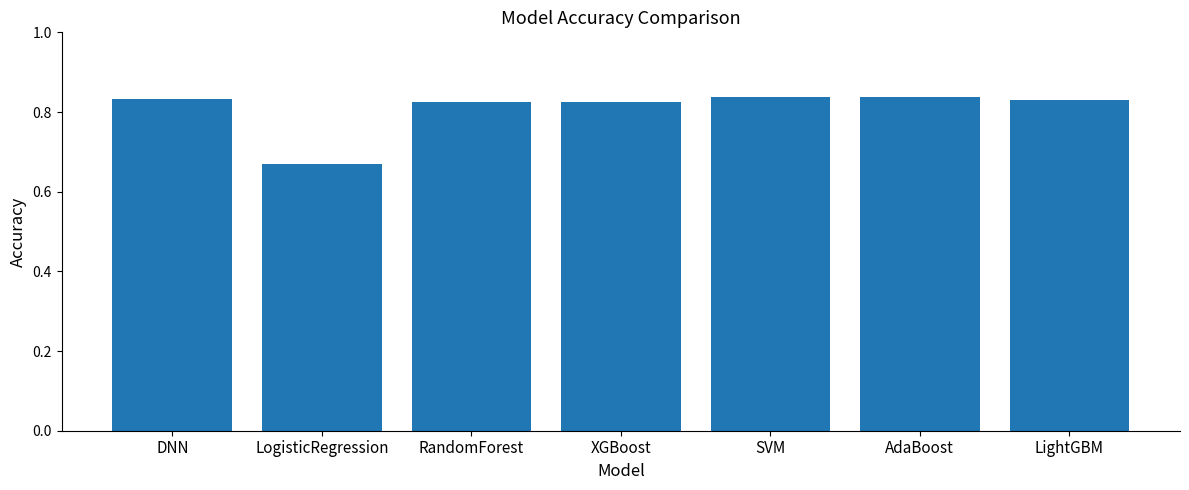

What is the change in value from LogisticRegression to SVM?

+0.2